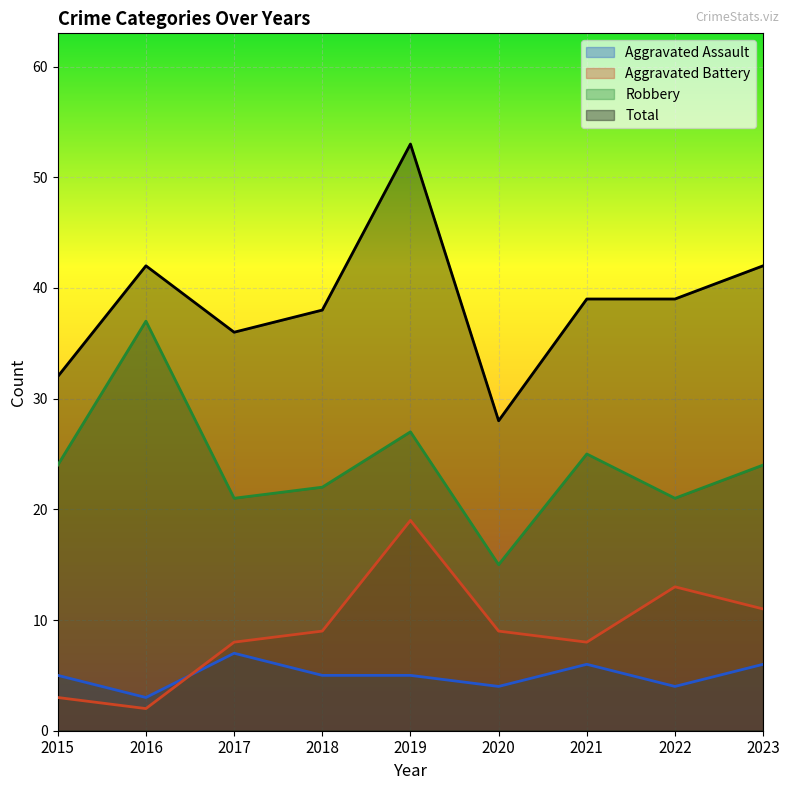

Between 2021 and 2016, which is larger?

2021